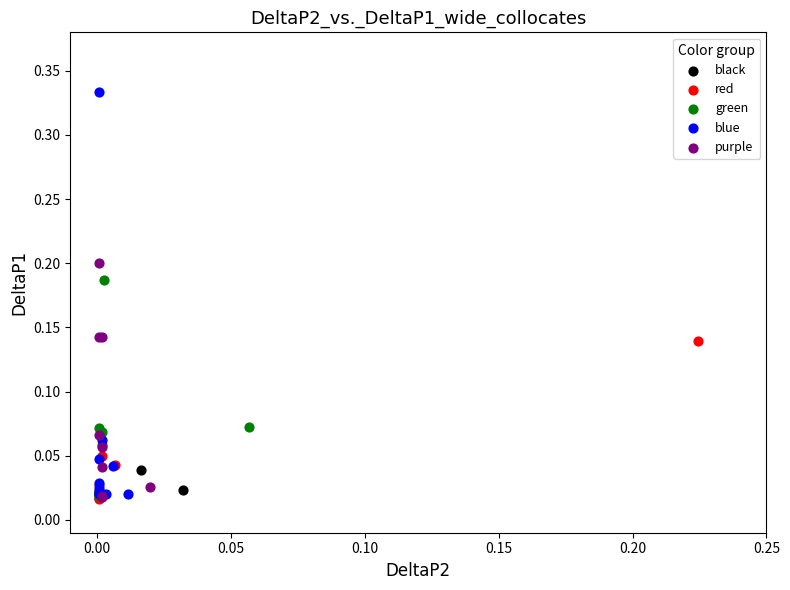

Which series contains the highest Y value?

blue